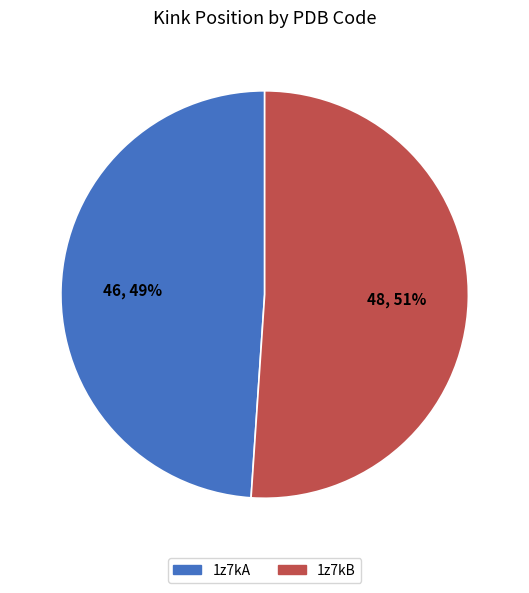

To the nearest percent, what portion does 1z7kB represent?

51%